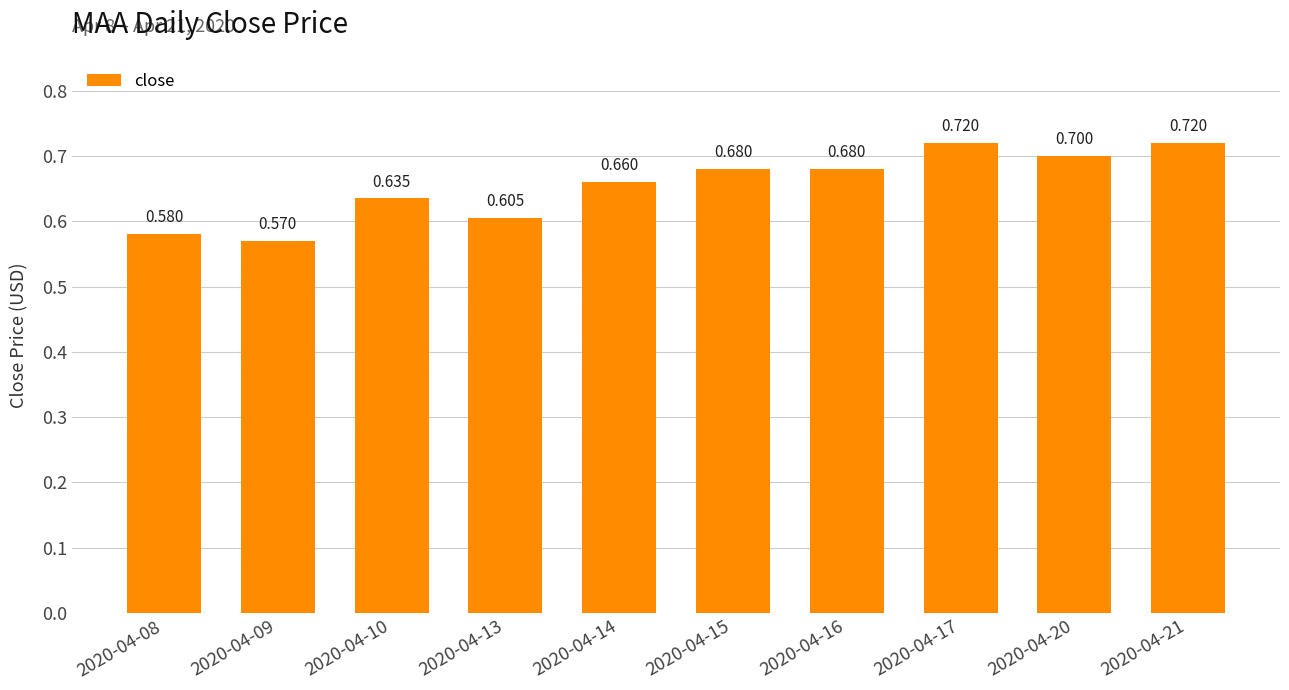

What is the sum of the values at 2020-04-15 and 2020-04-21?

1.4